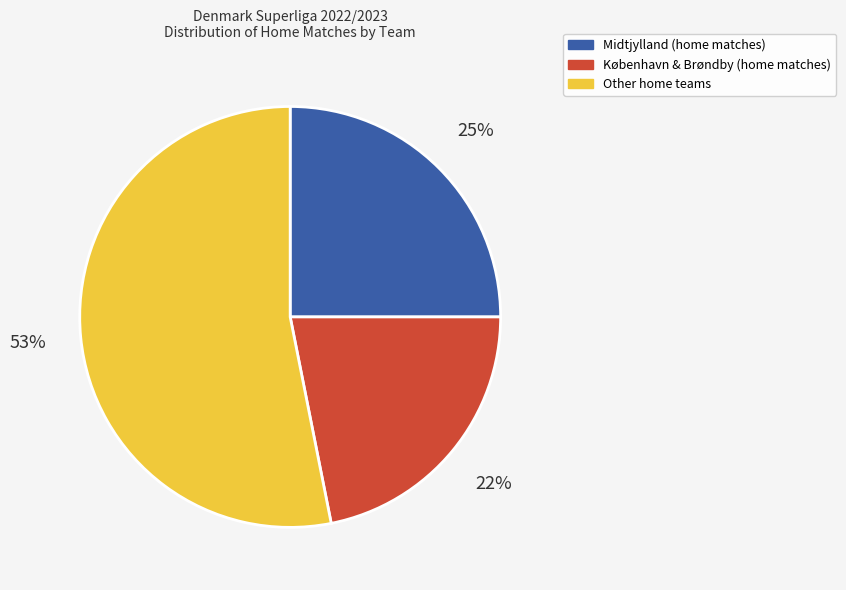

To the nearest percent, what is the average slice percentage?

33%